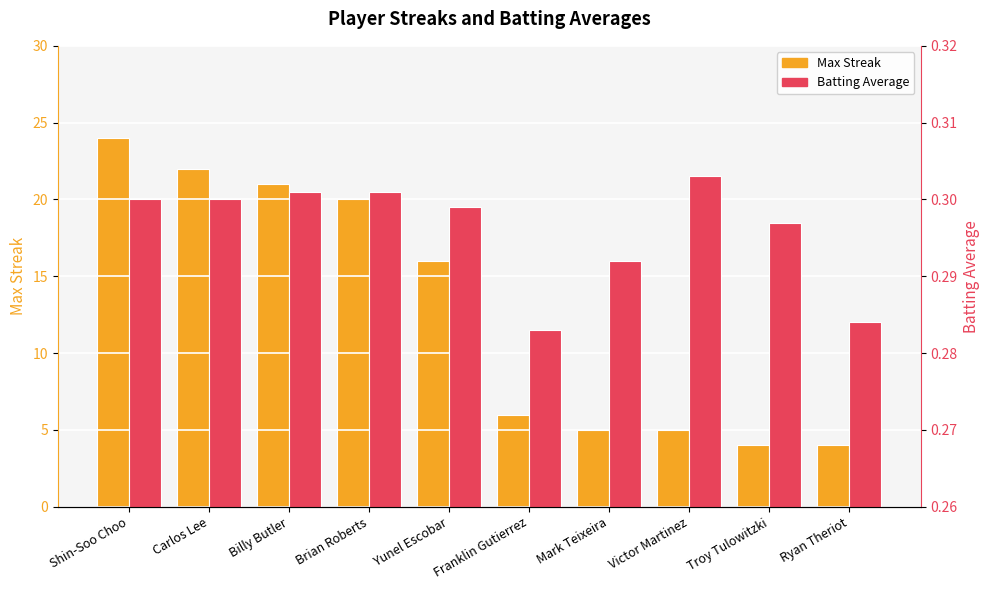

The value of Max Streak at Brian Roberts is 8.6. True or false?

False